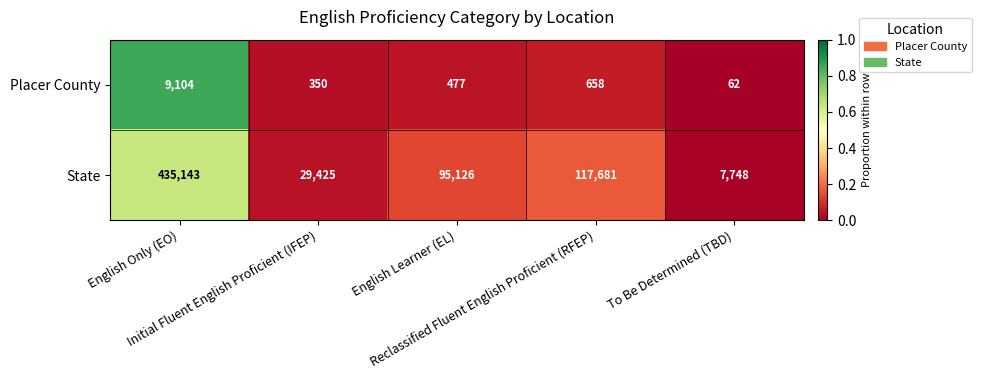

What is the sum of all Placer County values?

10651